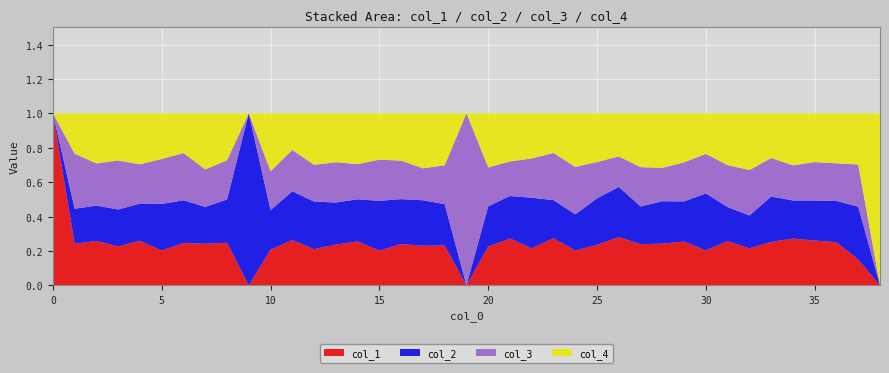

Reading left to right, transcribe all the data shown in this chart.

col_1: 1.0	0.2	0.3	0.2	0.3	0.2	0.2	0.2	0.2	0.0	0.2	0.3	0.2	0.2	0.3	0.2	0.2	0.2	0.2	0.0	0.2	0.3	0.2	0.3	0.2	0.2	0.3	0.2	0.2	0.3	0.2	0.3	0.2	0.3	0.3	0.3	0.3	0.1	0.0
col_2: 0.0	0.2	0.2	0.2	0.2	0.3	0.2	0.2	0.3	1.0	0.2	0.3	0.3	0.2	0.2	0.3	0.3	0.3	0.2	0.0	0.2	0.2	0.3	0.2	0.2	0.3	0.3	0.2	0.2	0.2	0.3	0.2	0.2	0.3	0.2	0.2	0.2	0.3	0.0
col_3: 0.0	0.3	0.2	0.3	0.2	0.3	0.3	0.2	0.2	0.0	0.2	0.2	0.2	0.2	0.2	0.2	0.2	0.2	0.2	1.0	0.2	0.2	0.2	0.3	0.3	0.2	0.2	0.2	0.2	0.2	0.2	0.2	0.3	0.2	0.2	0.2	0.2	0.2	0.0
col_4: 0.0	0.2	0.3	0.3	0.3	0.3	0.2	0.3	0.3	0.0	0.3	0.2	0.3	0.3	0.3	0.3	0.3	0.3	0.3	0.0	0.3	0.3	0.3	0.2	0.3	0.3	0.3	0.3	0.3	0.3	0.2	0.3	0.3	0.3	0.3	0.3	0.3	0.3	1.0